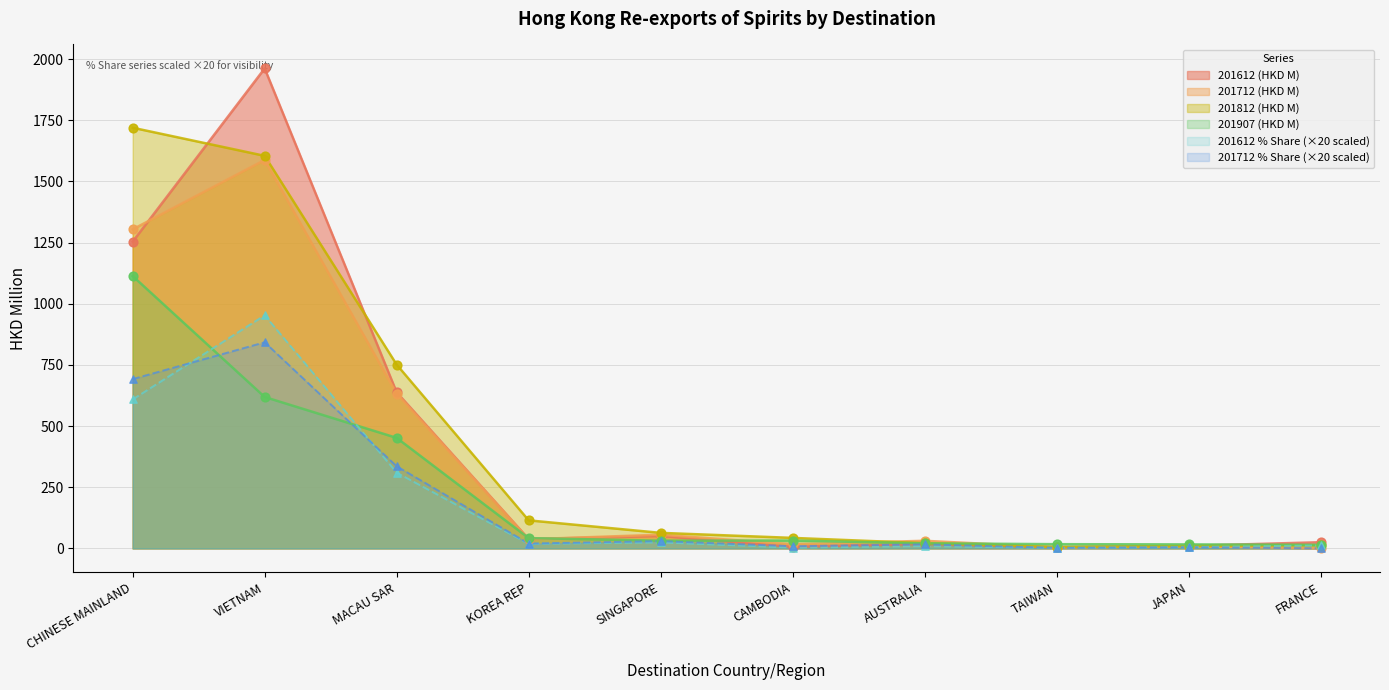

At which category is the sum across all series the highest?

VIETNAM